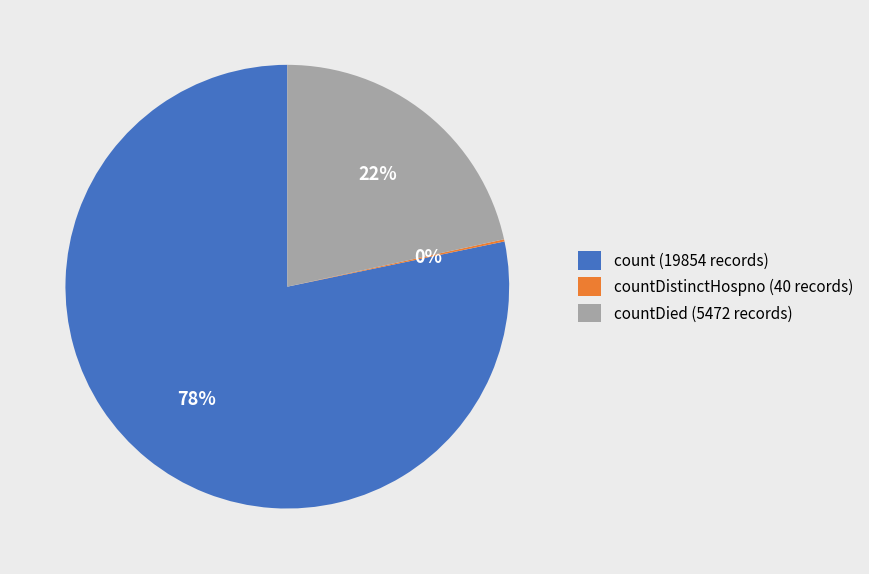

Is it true that countDied (5472 records) is 29% of the pie?

False